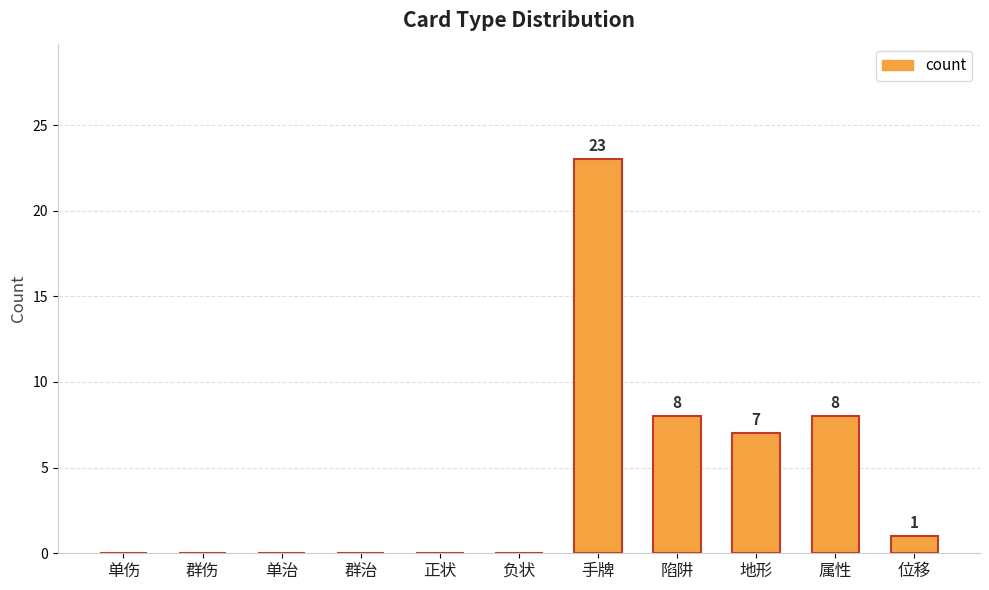

How many data points does each series have?

11